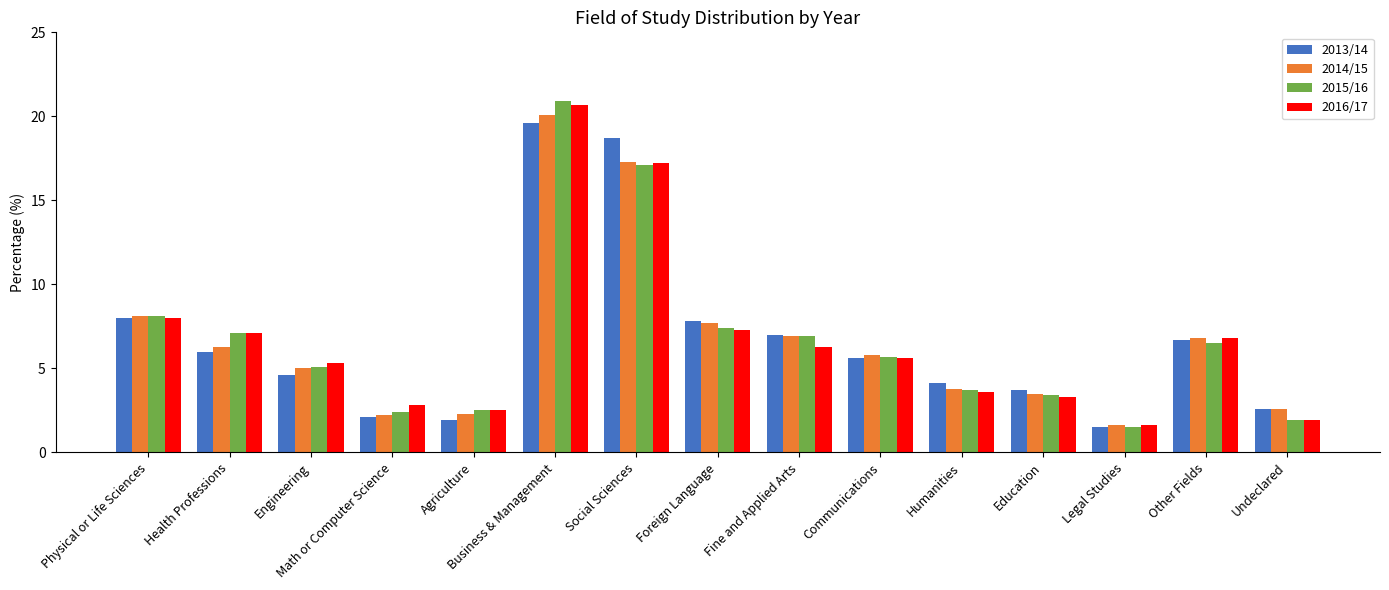

Which series has the widest spread of values?

2015/16